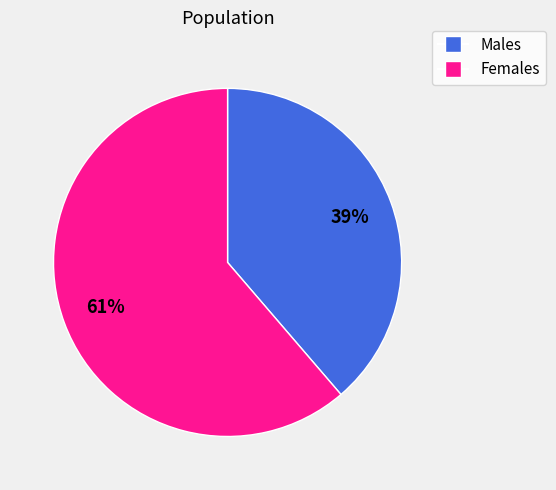

Is there any slice that represents more than half of the pie?

Yes